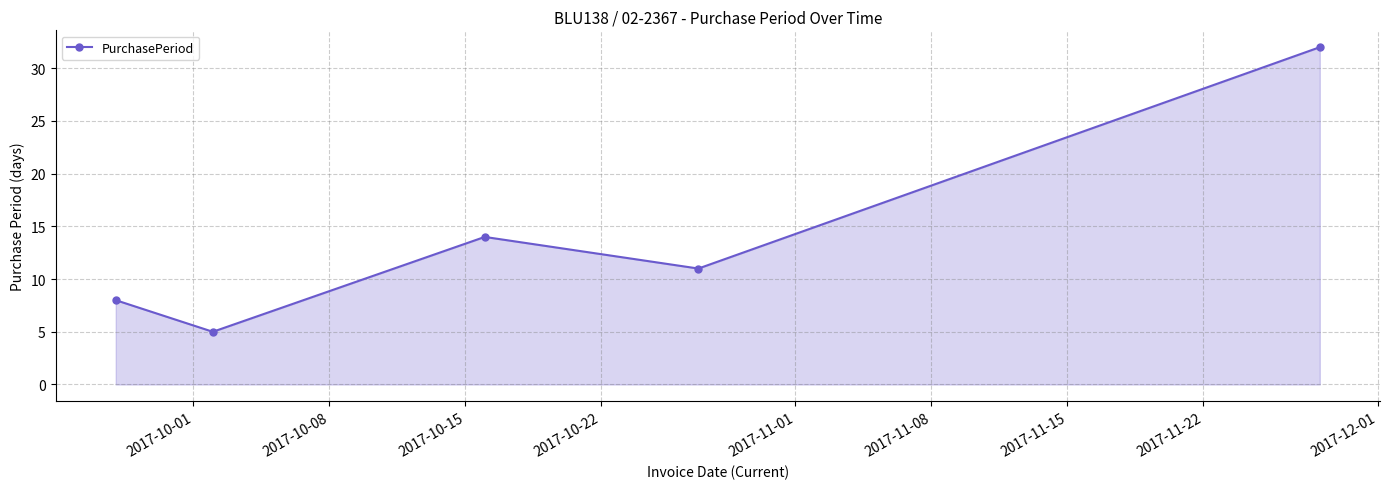

What is the greatest value displayed?

32